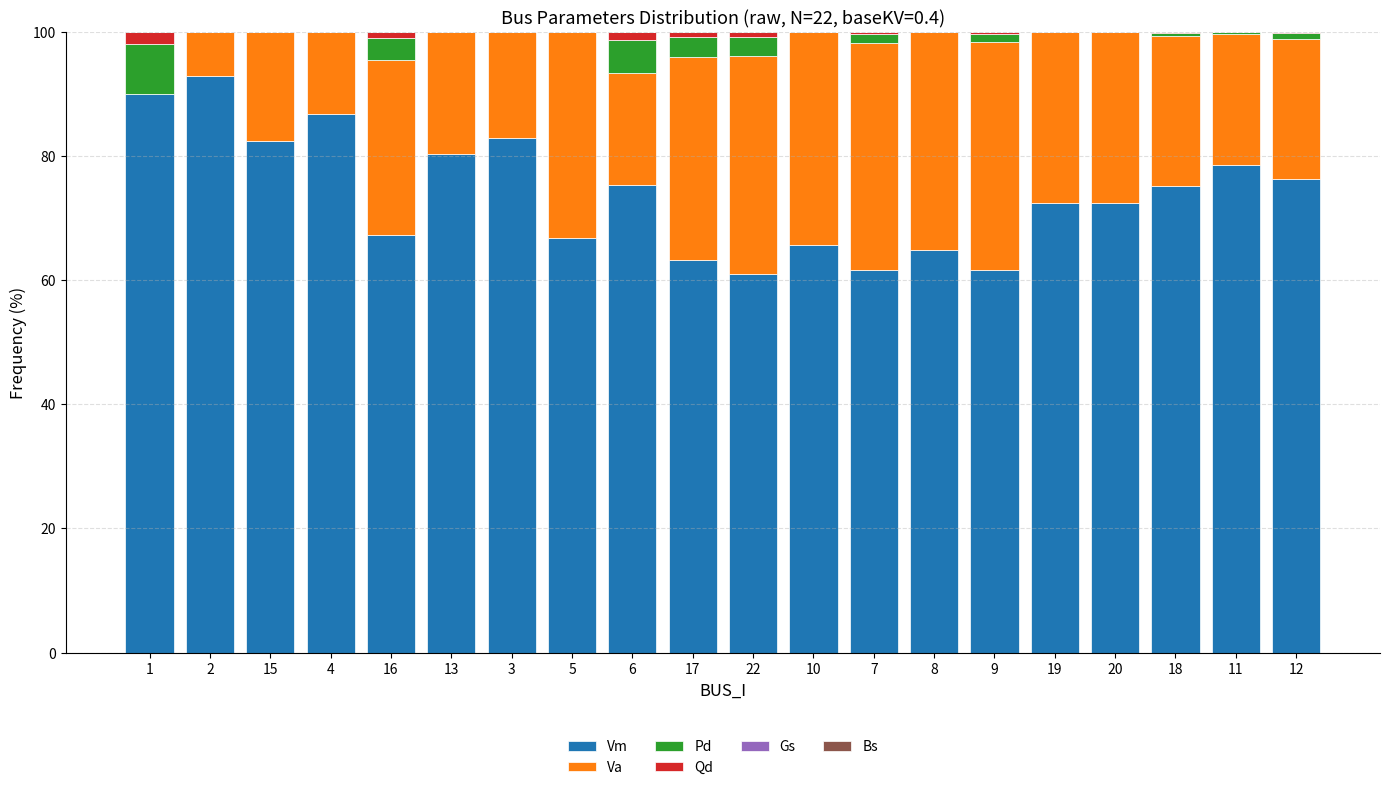

The value of Vm at 20 is 109.3. True or false?

False